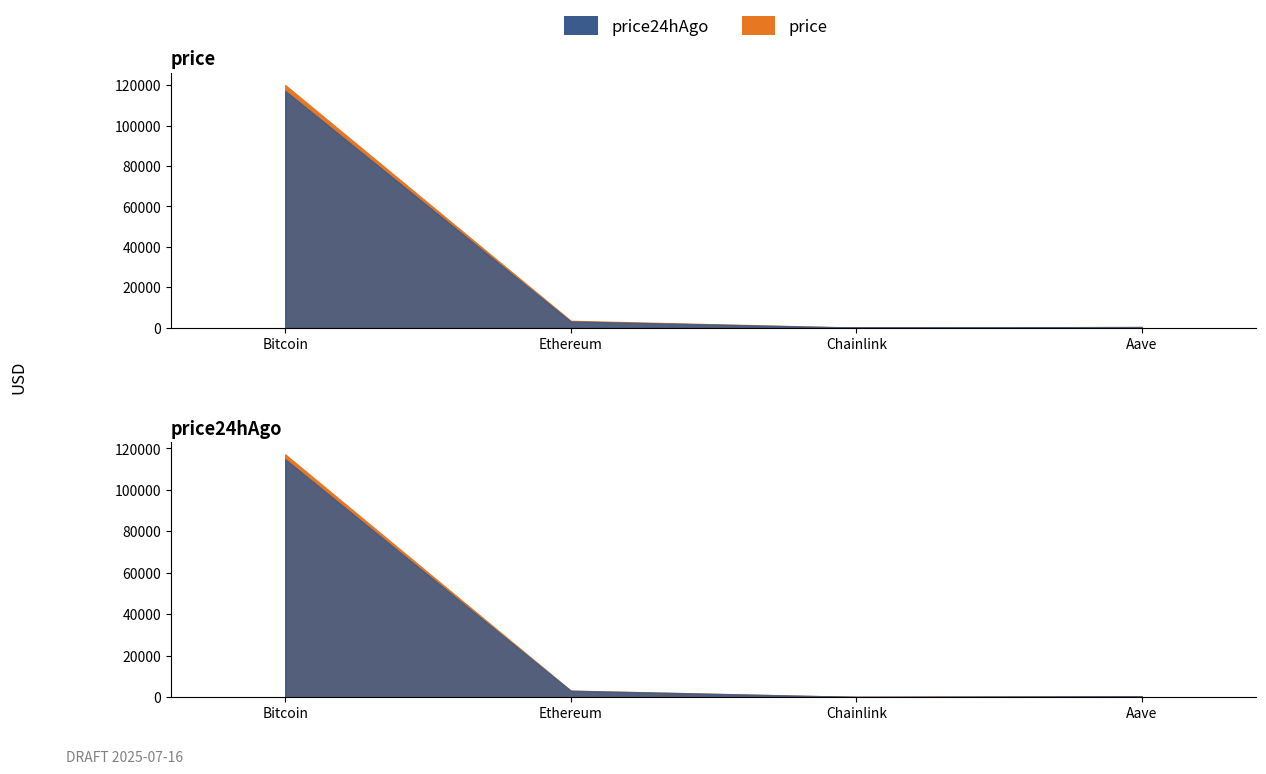

Rank the series by their maximum value, from lowest to highest.

price24hAgo, price